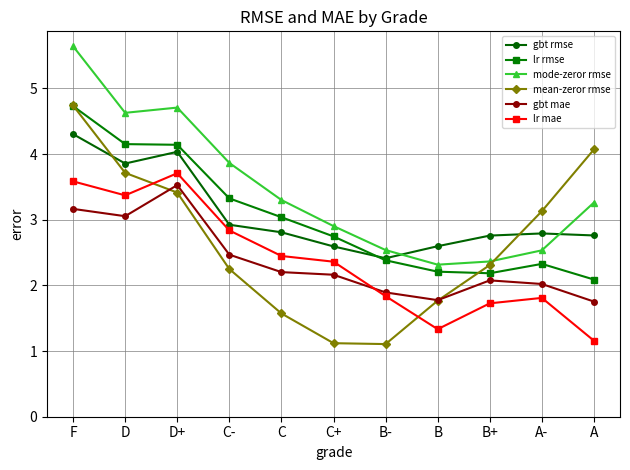

What is the difference between the maximum and minimum values in the gbt mae series?

1.8